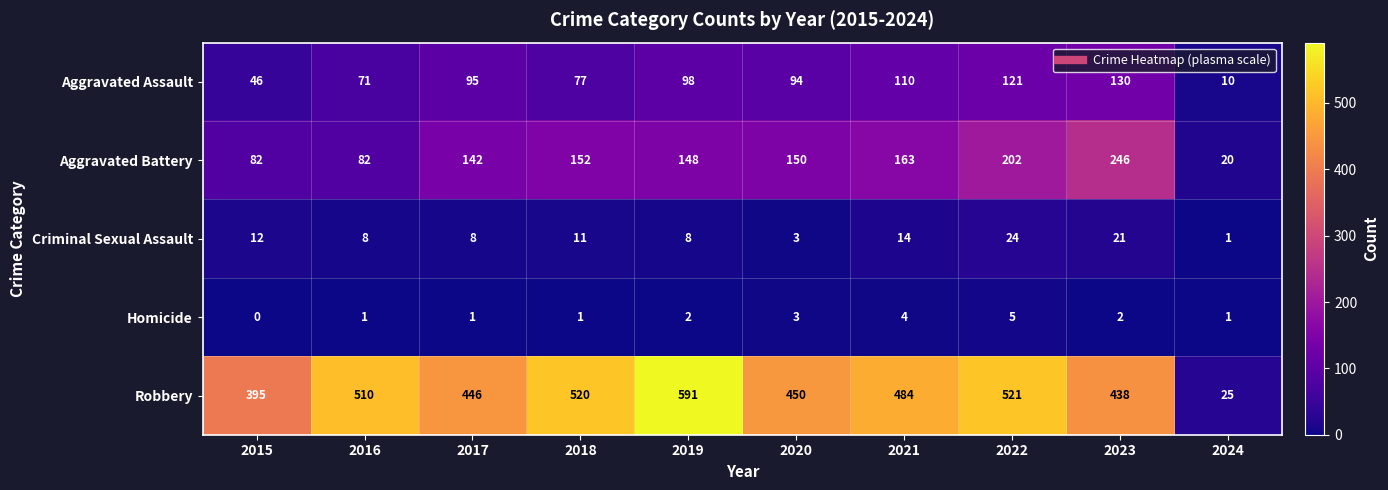

How many distinct data groups are displayed?

5